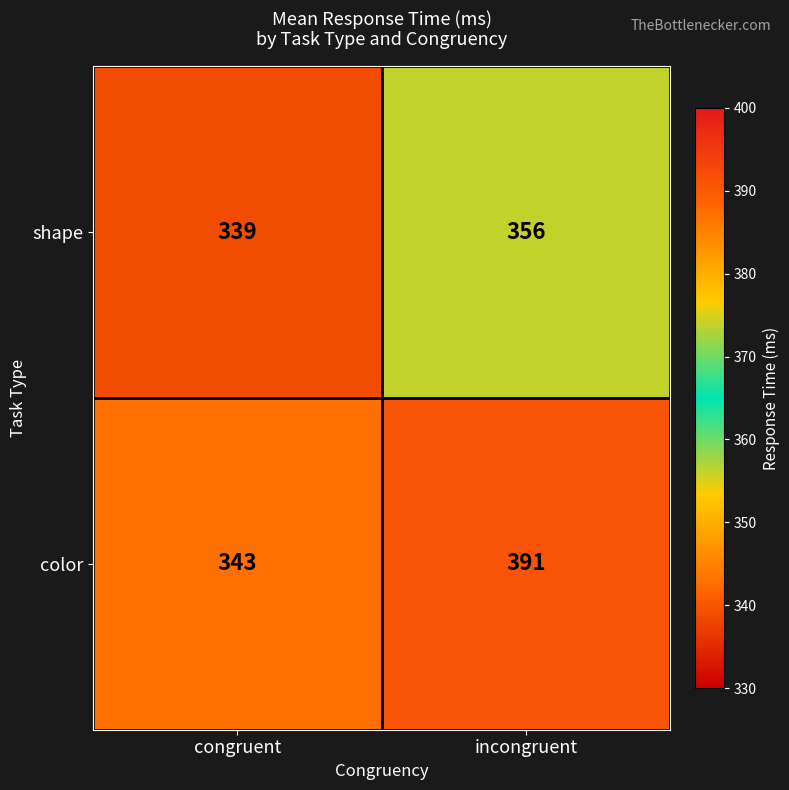

How many categories are shown in the chart?

2